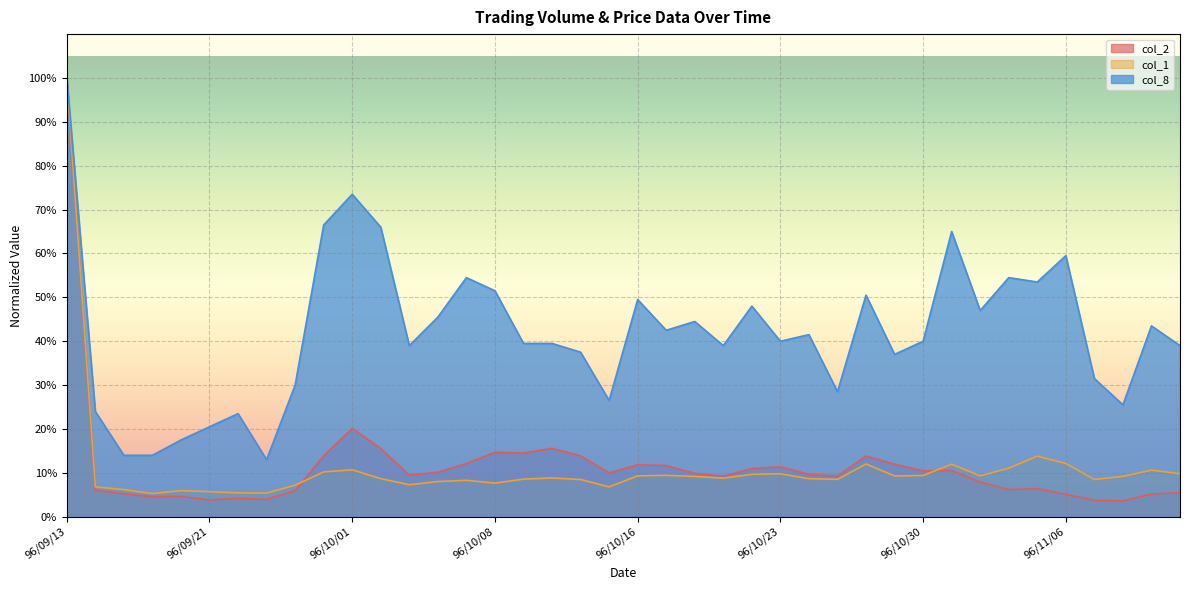

Reading left to right, list all the values displayed in this chart.

col_2: 96/09/13=1.0	96/09/14=0.1	96/09/17=0.1	96/09/19=0.0	96/09/20=0.0	96/09/21=0.0	96/09/26=0.0	96/09/27=0.0	96/09/28=0.1	96/09/29=0.1	96/10/01=0.2	96/10/02=0.2	96/10/03=0.1	96/10/04=0.1	96/10/05=0.1	96/10/08=0.1	96/10/09=0.1	96/10/11=0.2	96/10/12=0.1	96/10/15=0.1	96/10/16=0.1	96/10/17=0.1	96/10/18=0.1	96/10/19=0.1	96/10/22=0.1	96/10/23=0.1	96/10/24=0.1	96/10/25=0.1	96/10/26=0.1	96/10/29=0.1	96/10/30=0.1	96/10/31=0.1	96/11/01=0.1	96/11/02=0.1	96/11/05=0.1	96/11/06=0.1	96/11/07=0.0	96/11/08=0.0	96/11/09=0.1	96/11/12=0.1
col_1: 96/09/13=1.0	96/09/14=0.1	96/09/17=0.1	96/09/19=0.1	96/09/20=0.1	96/09/21=0.1	96/09/26=0.1	96/09/27=0.1	96/09/28=0.1	96/09/29=0.1	96/10/01=0.1	96/10/02=0.1	96/10/03=0.1	96/10/04=0.1	96/10/05=0.1	96/10/08=0.1	96/10/09=0.1	96/10/11=0.1	96/10/12=0.1	96/10/15=0.1	96/10/16=0.1	96/10/17=0.1	96/10/18=0.1	96/10/19=0.1	96/10/22=0.1	96/10/23=0.1	96/10/24=0.1	96/10/25=0.1	96/10/26=0.1	96/10/29=0.1	96/10/30=0.1	96/10/31=0.1	96/11/01=0.1	96/11/02=0.1	96/11/05=0.1	96/11/06=0.1	96/11/07=0.1	96/11/08=0.1	96/11/09=0.1	96/11/12=0.1
col_8: 96/09/13=1.0	96/09/14=0.2	96/09/17=0.1	96/09/19=0.1	96/09/20=0.2	96/09/21=0.2	96/09/26=0.2	96/09/27=0.1	96/09/28=0.3	96/09/29=0.7	96/10/01=0.7	96/10/02=0.7	96/10/03=0.4	96/10/04=0.5	96/10/05=0.5	96/10/08=0.5	96/10/09=0.4	96/10/11=0.4	96/10/12=0.4	96/10/15=0.3	96/10/16=0.5	96/10/17=0.4	96/10/18=0.4	96/10/19=0.4	96/10/22=0.5	96/10/23=0.4	96/10/24=0.4	96/10/25=0.3	96/10/26=0.5	96/10/29=0.4	96/10/30=0.4	96/10/31=0.7	96/11/01=0.5	96/11/02=0.5	96/11/05=0.5	96/11/06=0.6	96/11/07=0.3	96/11/08=0.3	96/11/09=0.4	96/11/12=0.4